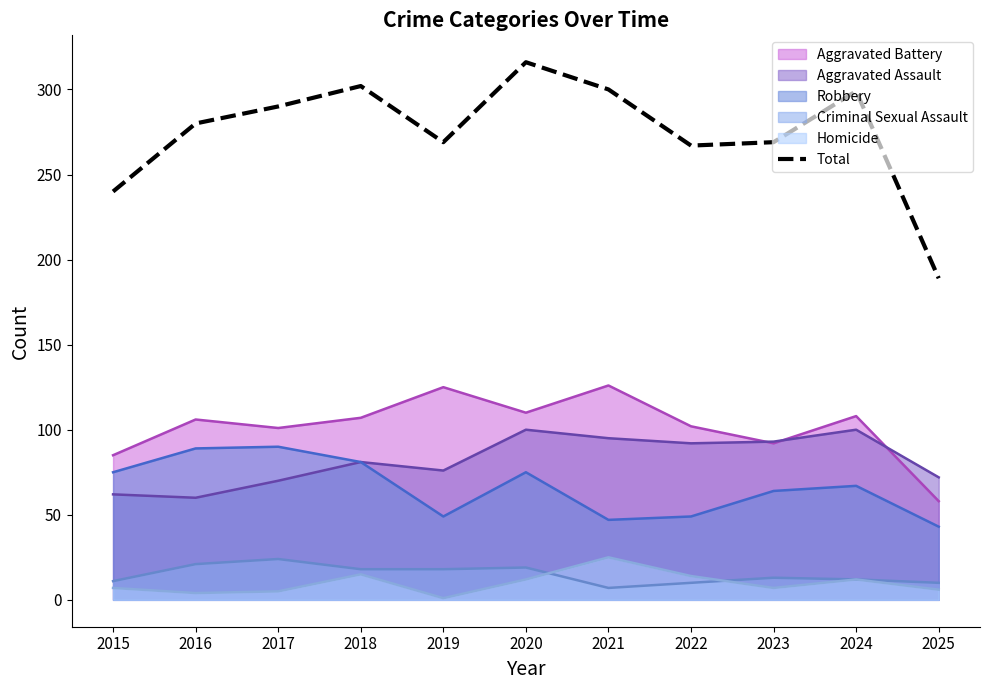

Read the Criminal Sexual Assault value at 2020.

19